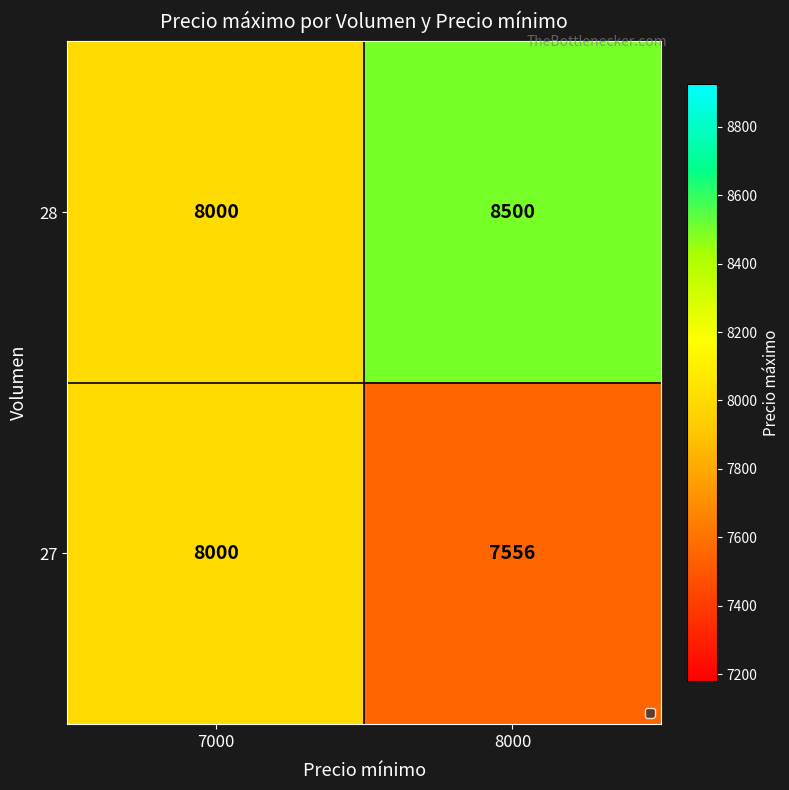

List the series in order of their peak value, highest first.

28, 27